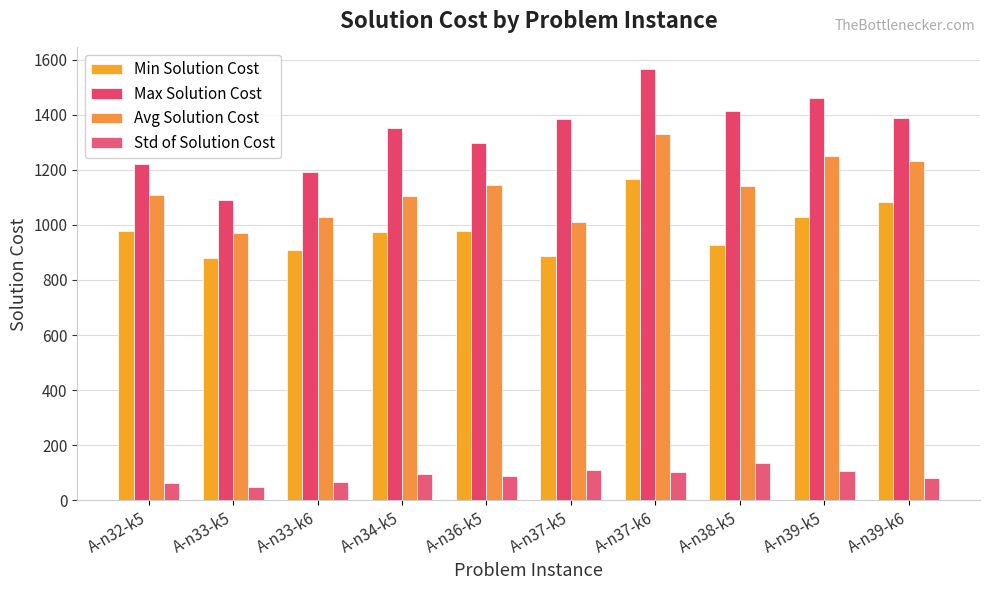

At how many categories does at least one series exceed 1523?

1